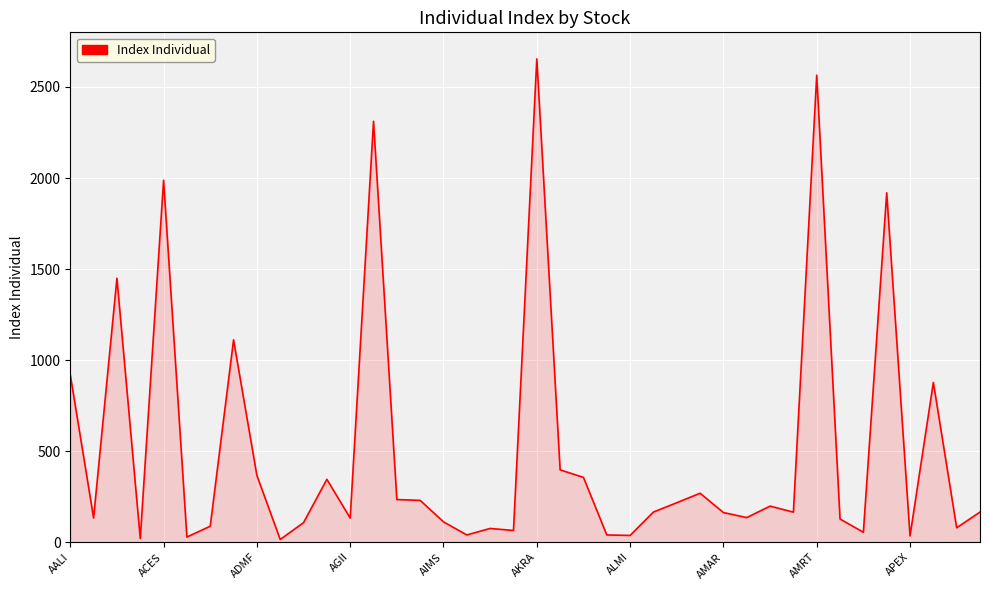

What is the difference between the maximum and second lowest values?

2633.7